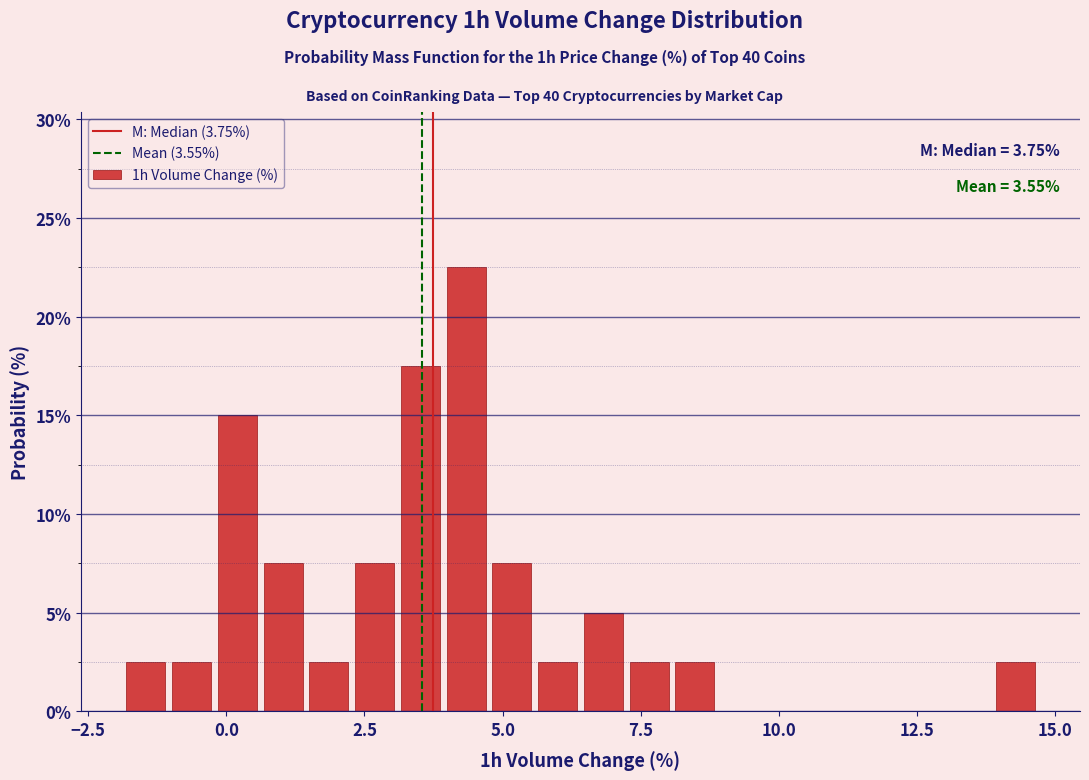

Read against the x-axis, roughly where is the centre of the tallest bar?

4.5